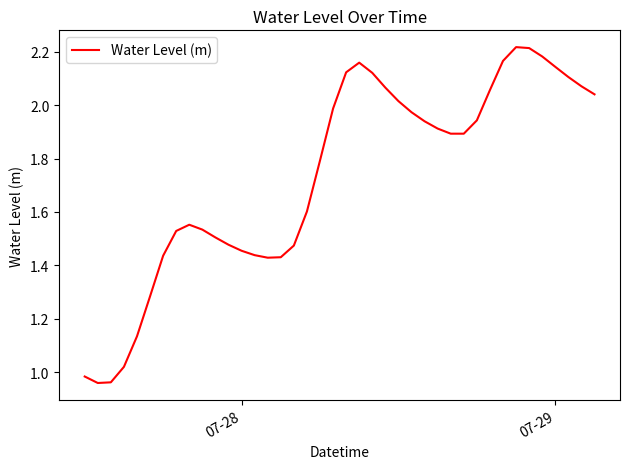

How many points are lower than both their immediate neighbors (excluding endpoints)?

3